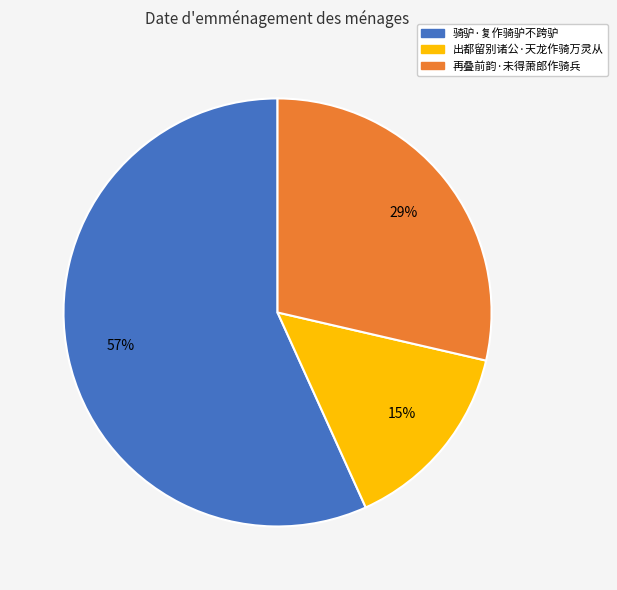

Combined, do 骑驴·复作骑驴不跨驴 and 再叠前韵·未得萧郎作骑兵 account for over 50%?

Yes